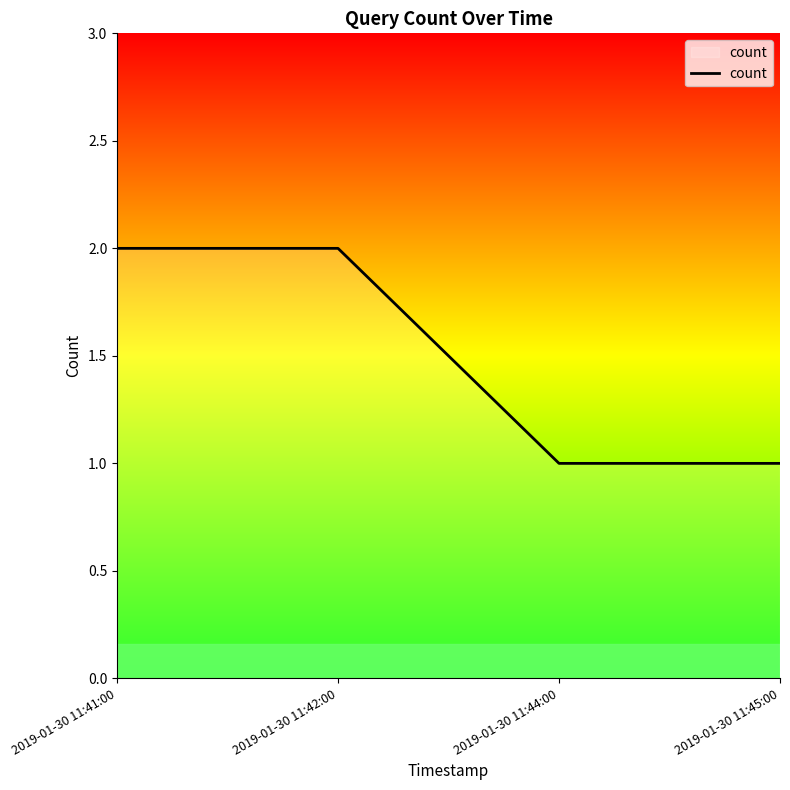

True or false: the data has more than 1 interior local peaks.

False